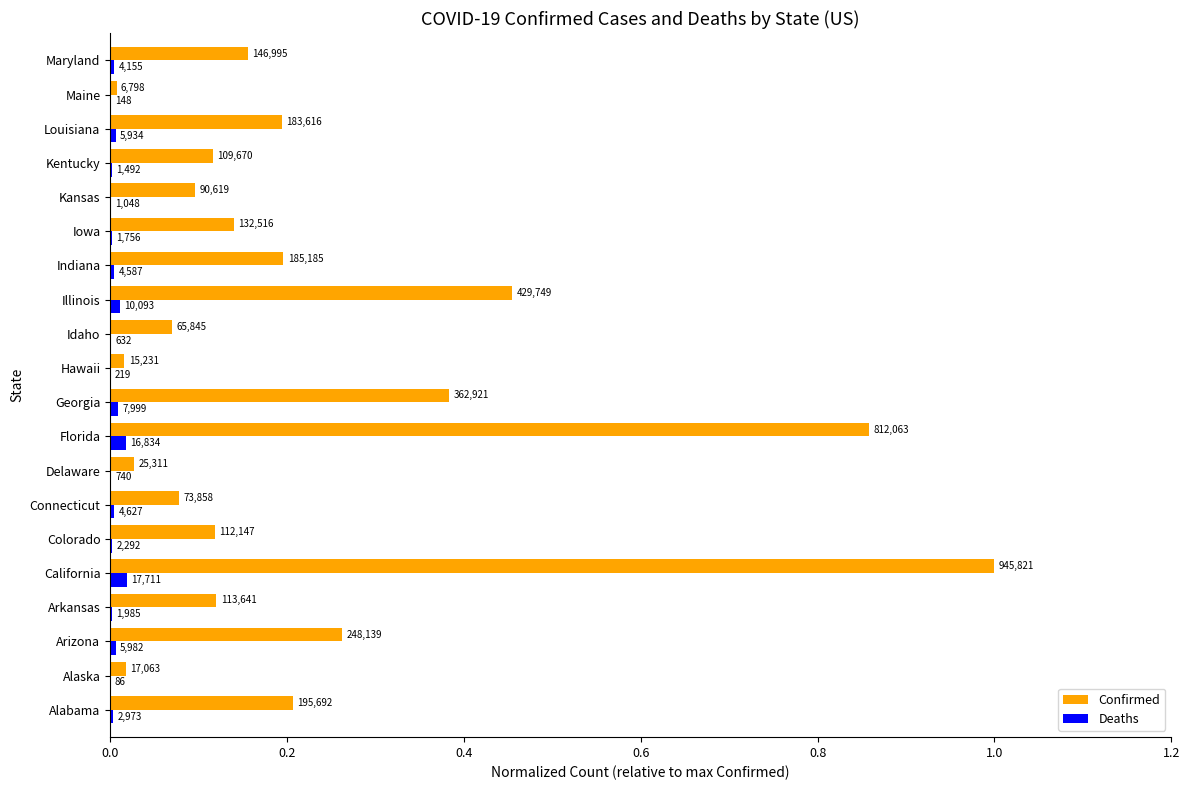

Reading right to left, extract all data points from this chart.

Confirmed: 0.2	0.0	0.2	0.1	0.1	0.1	0.2	0.5	0.1	0.0	0.4	0.9	0.0	0.1	0.1	1.0	0.1	0.3	0.0	0.2
Deaths: 0.0	0.0	0.0	0.0	0.0	0.0	0.0	0.0	0.0	0.0	0.0	0.0	0.0	0.0	0.0	0.0	0.0	0.0	0.0	0.0